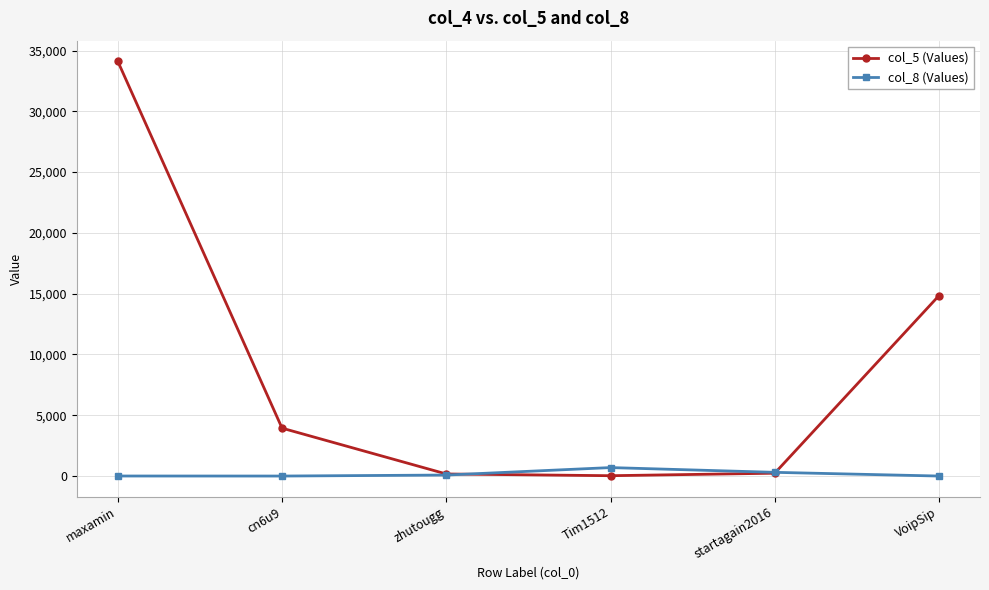

At which label is col_5 (Values) closest to 17066?

VoipSip